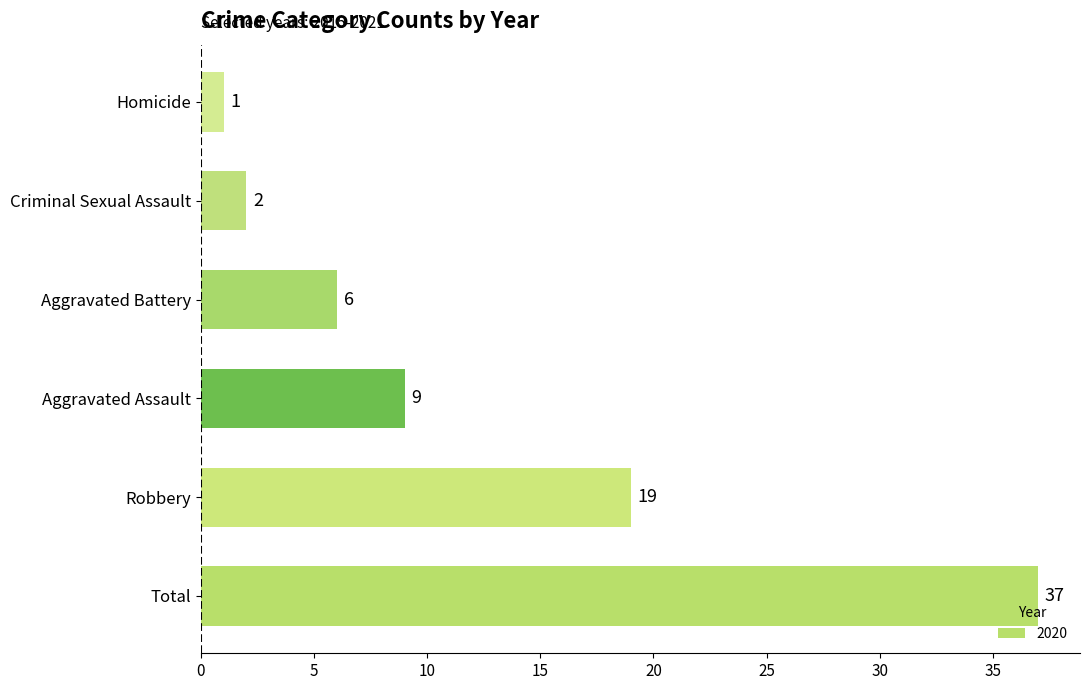

True or false: the data shows 4 at Criminal Sexual Assault.

False